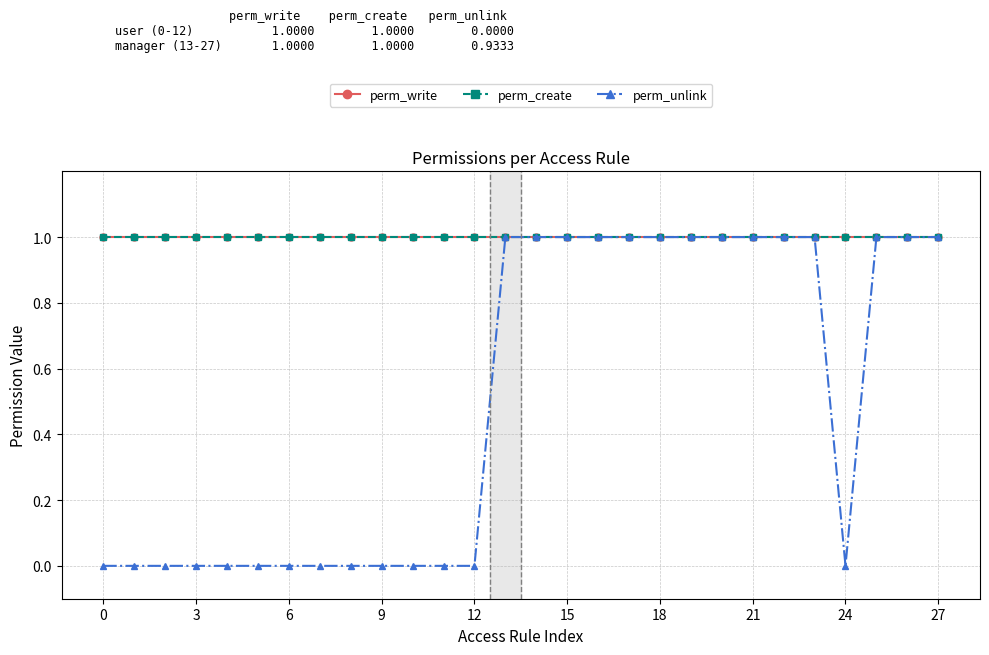

Reading left to right, what are all the values shown in this chart?

perm_write: 1	1	1	1	1	1	1	1	1	1	1	1	1	1	1	1	1	1	1	1	1	1	1	1	1	1	1	1
perm_create: 1	1	1	1	1	1	1	1	1	1	1	1	1	1	1	1	1	1	1	1	1	1	1	1	1	1	1	1
perm_unlink: 0	0	0	0	0	0	0	0	0	0	0	0	0	1	1	1	1	1	1	1	1	1	1	1	0	1	1	1